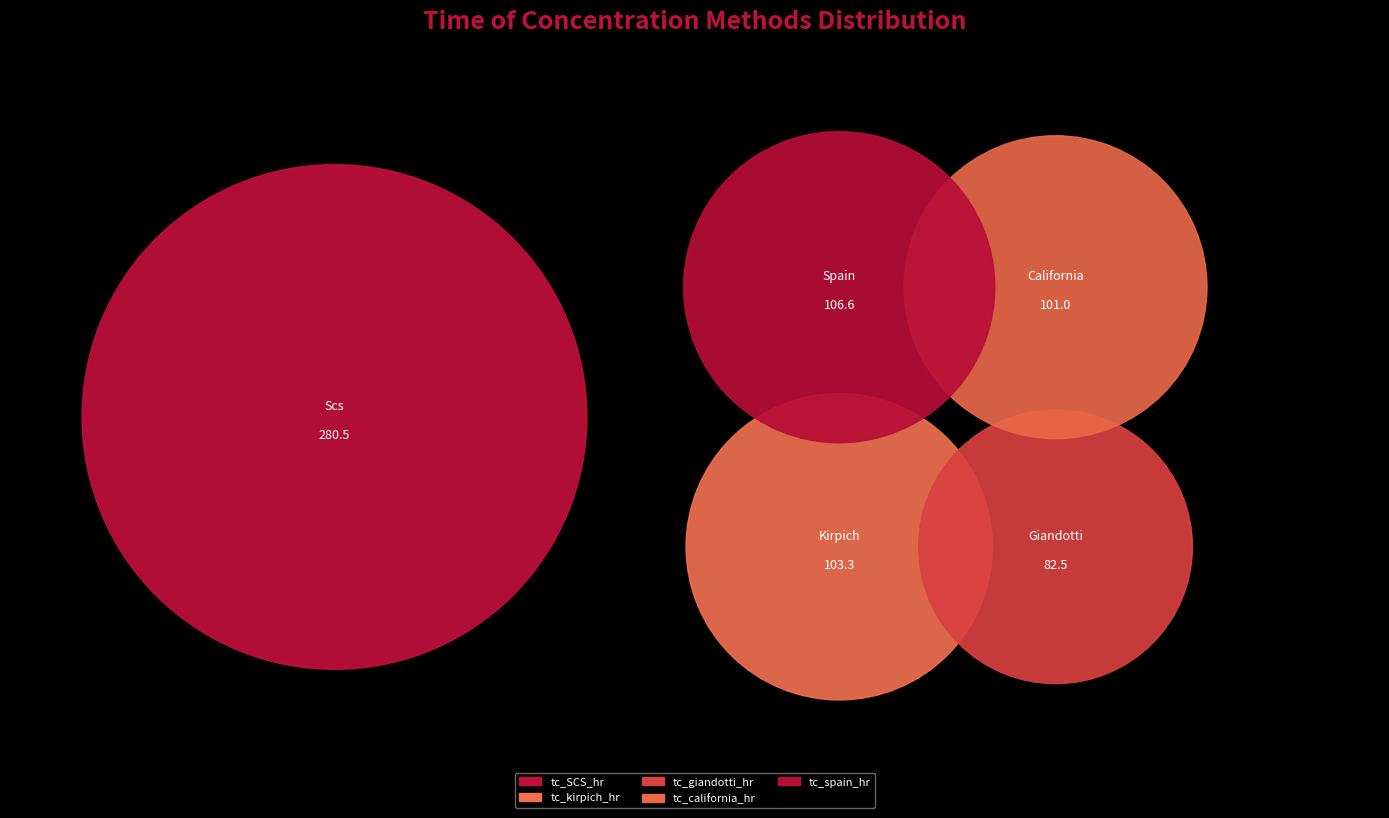

To the nearest percent, what portion does tc_california_hr represent?

15%